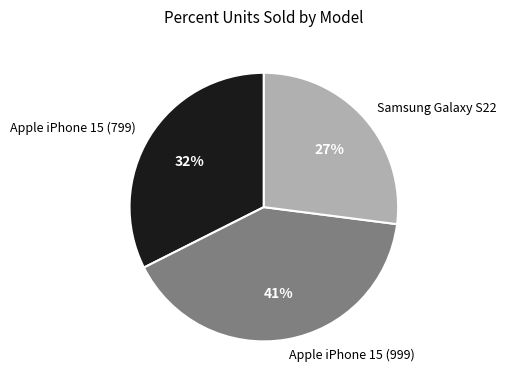

Count the number of slices in the pie.

3